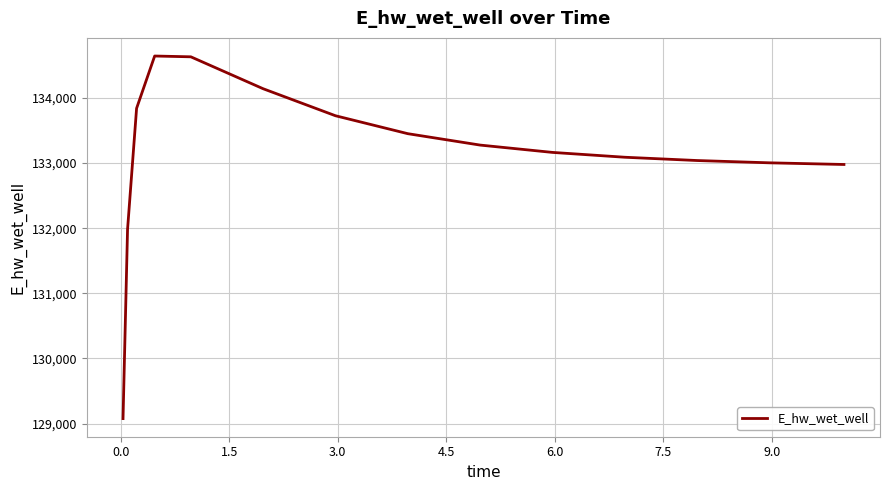

What is the smallest value displayed?

129076.4